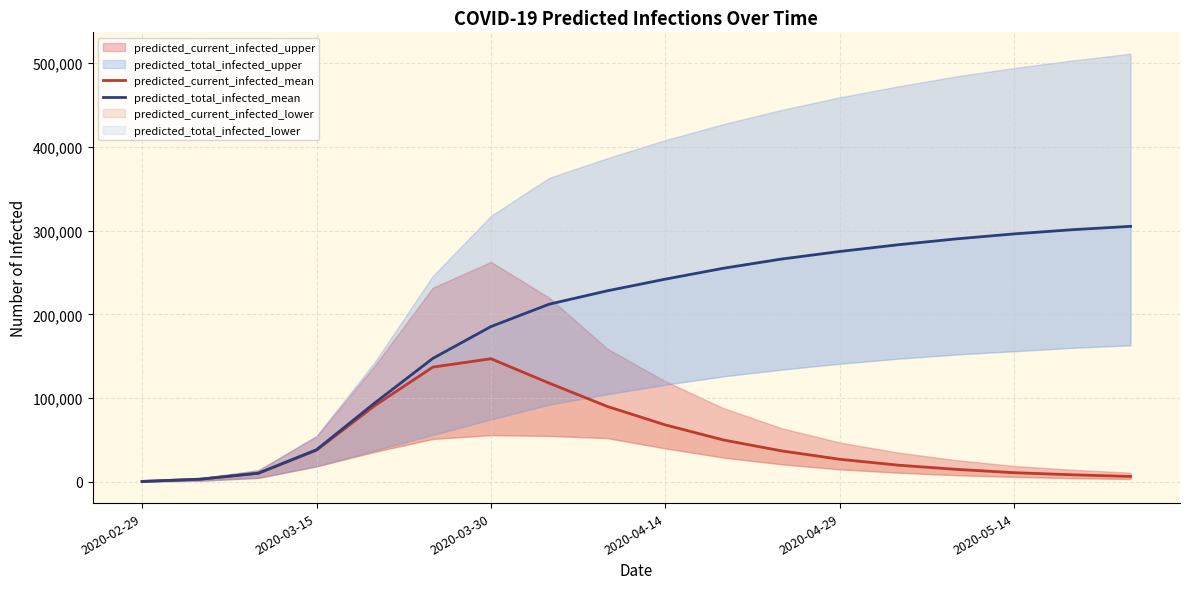

How many lines are shown in the chart?

2